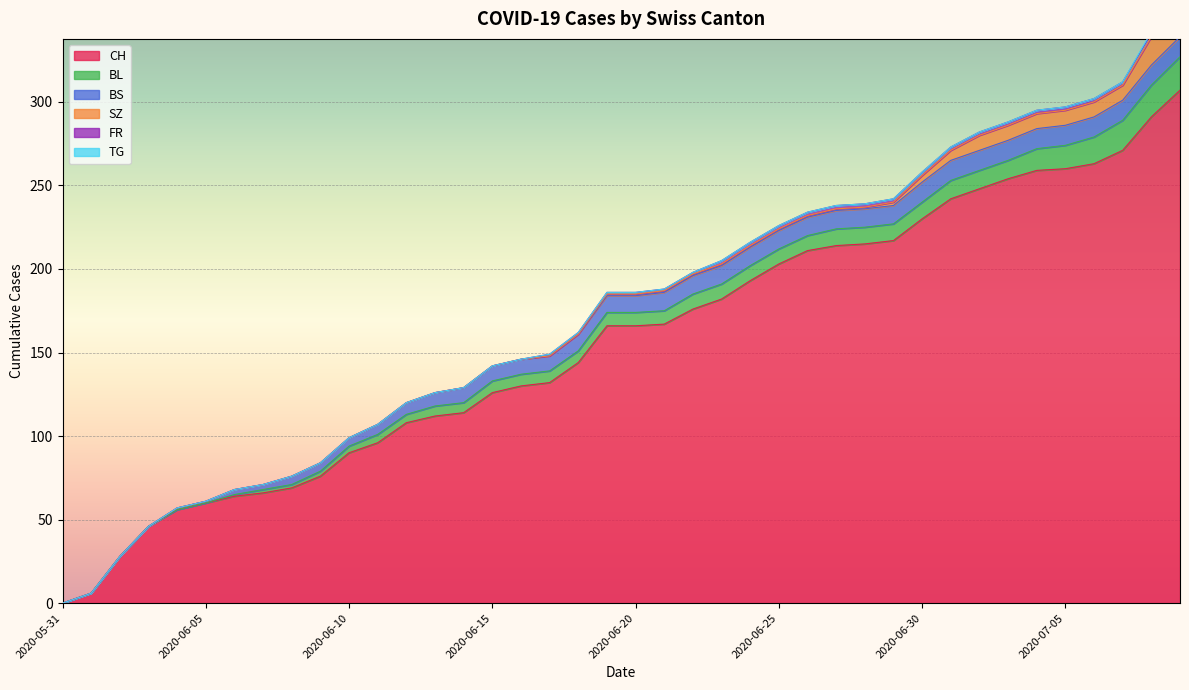

How many TG values are between 0 and 1?

40